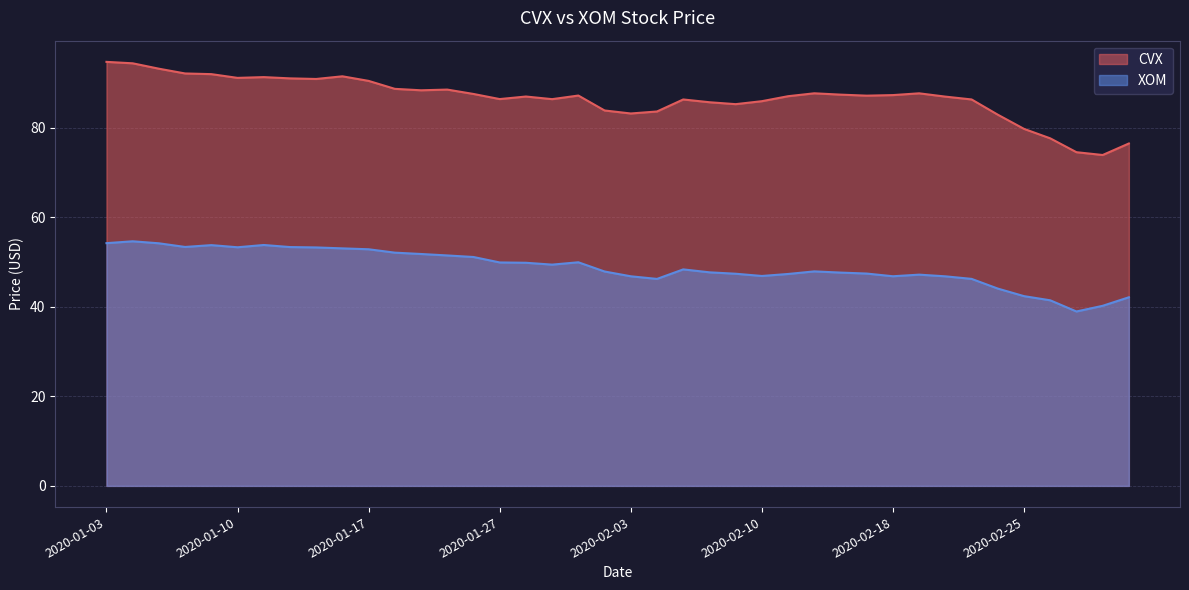

How many lines are shown in the chart?

2